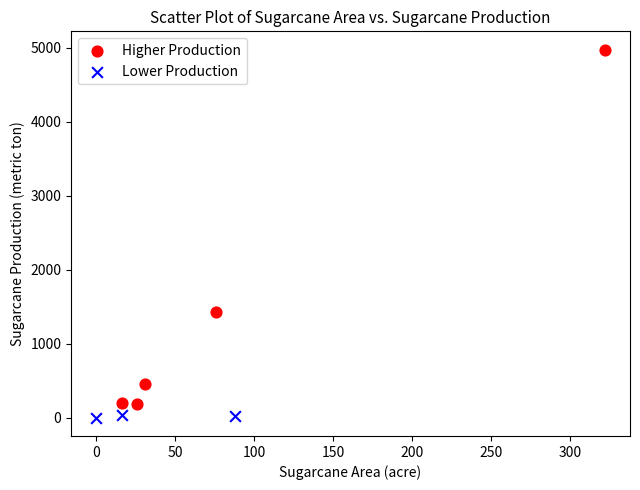

Which series reaches the maximum Y coordinate?

Higher Production